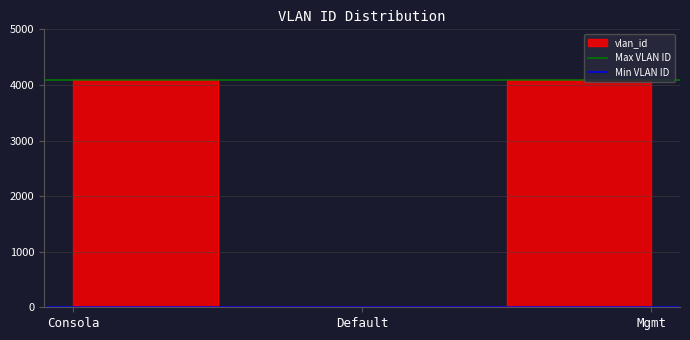

True or false: Min VLAN ID has a value of 2 at Default.

False